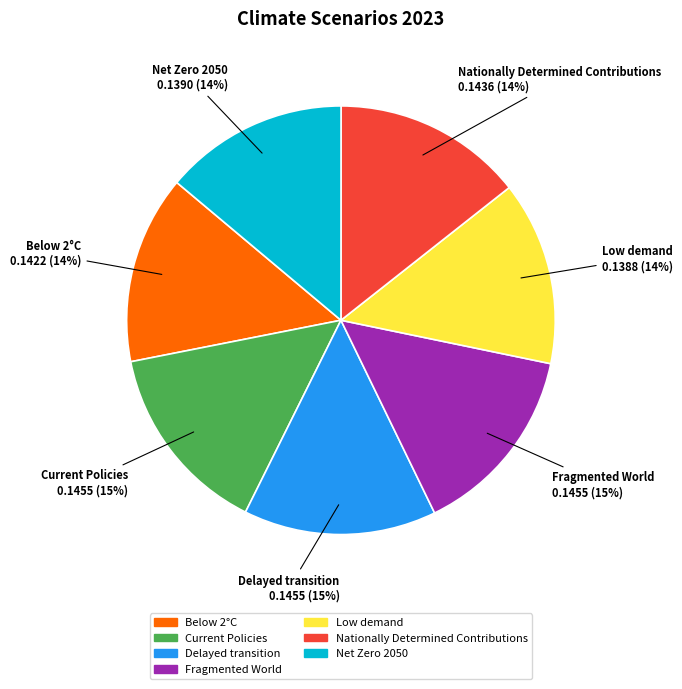

Do Below 2°C and Nationally Determined Contributions together represent more than half of the pie?

No